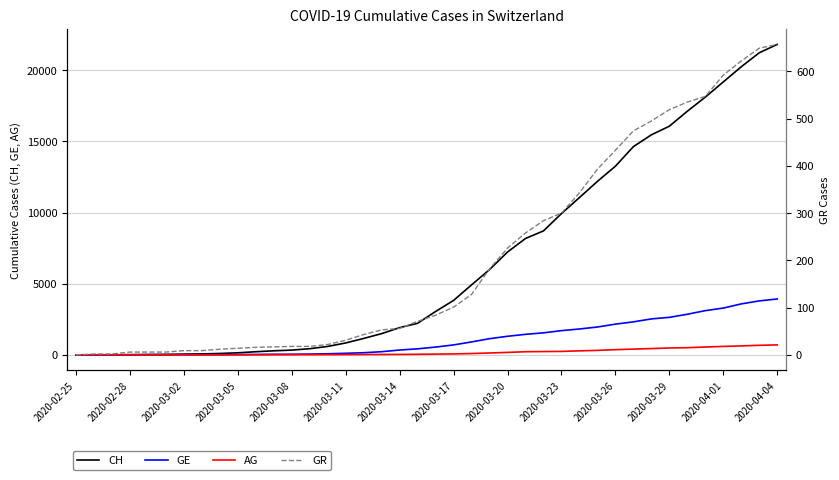

Count the number of categories in the chart.

40